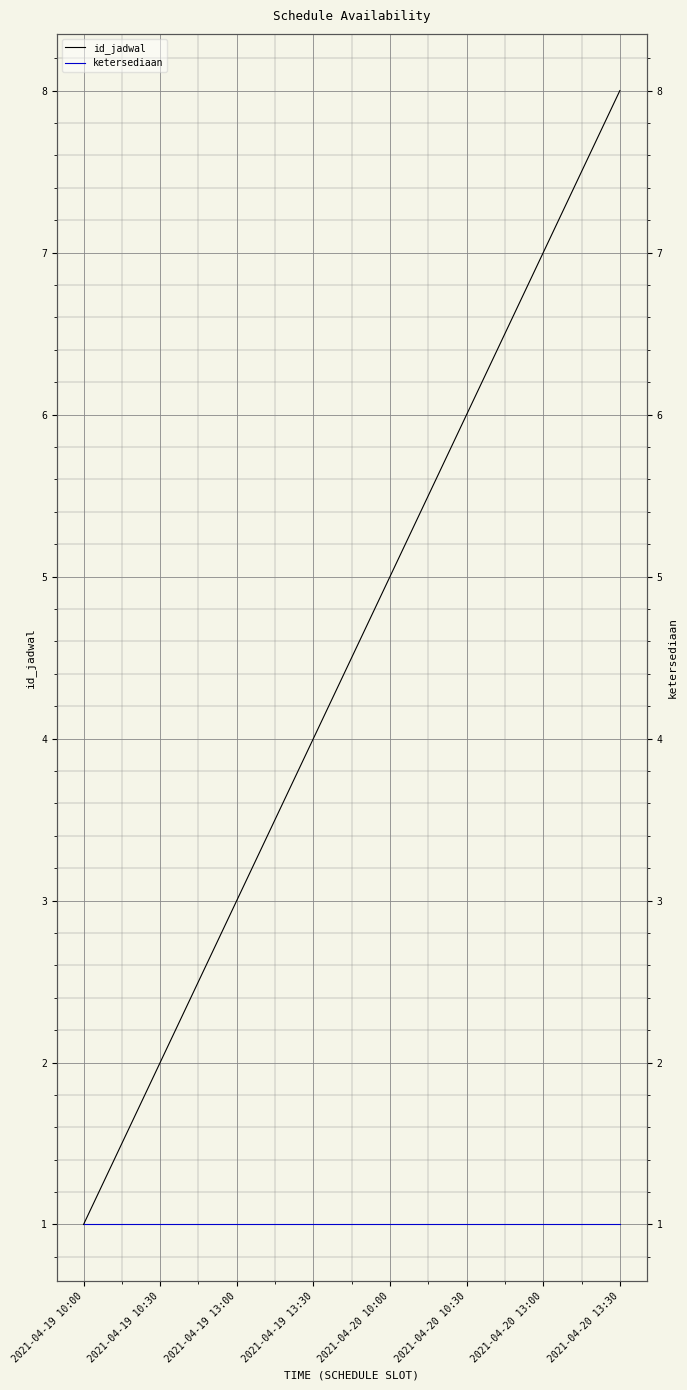

The value of id_jadwal at 2021-04-19 10:30 is 1. True or false?

False